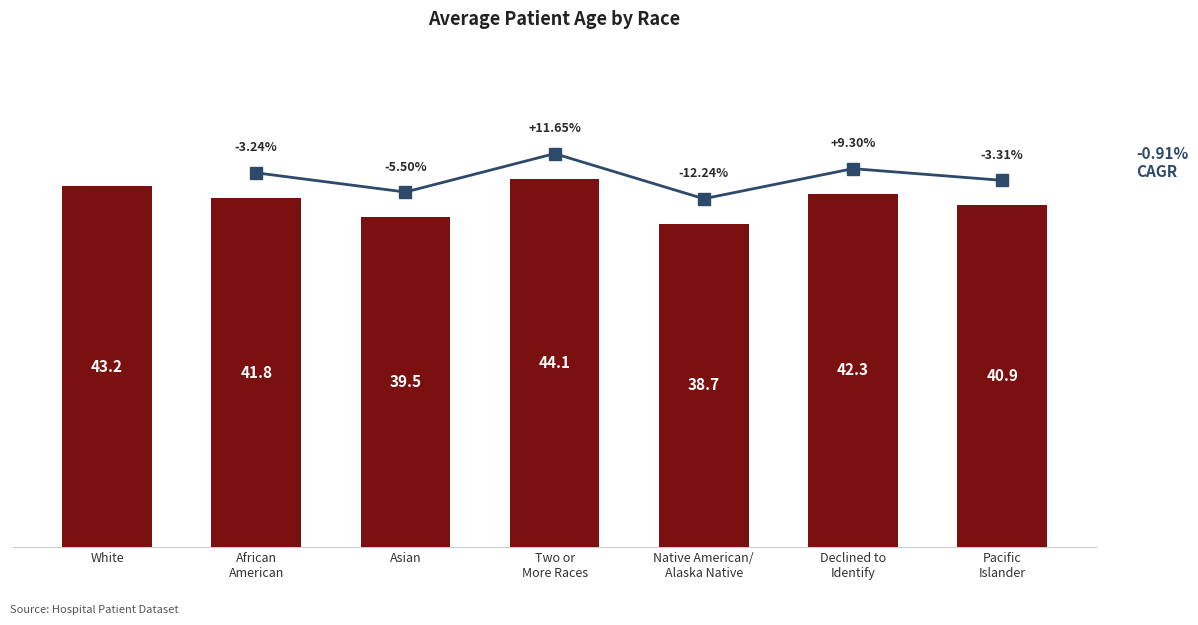

At which category does the chart reach its peak across all series?

Two or
More Races